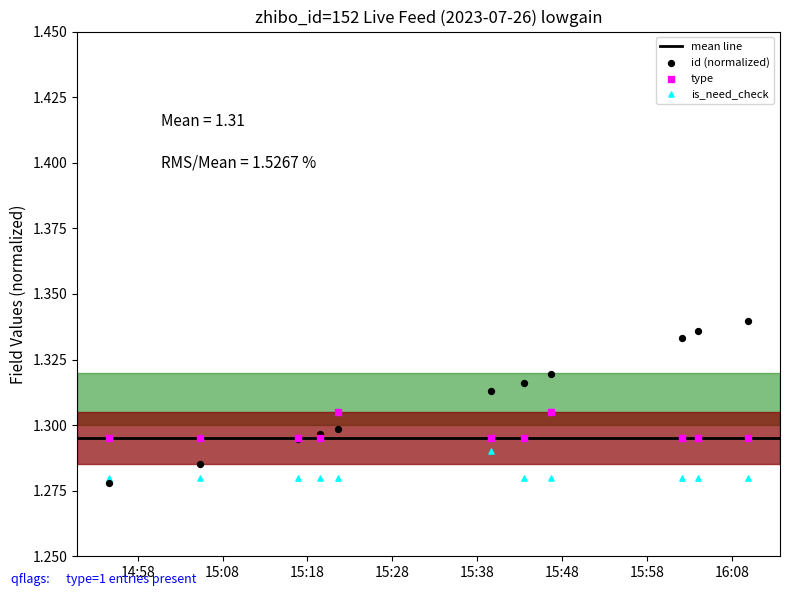

Which series has the widest spread of Y values?

id (normalized)